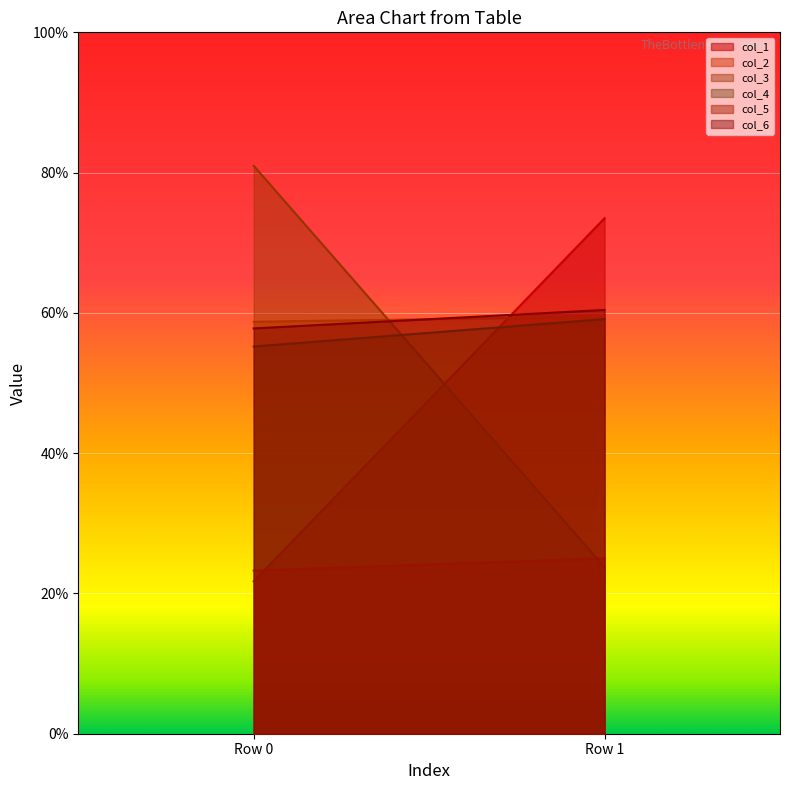

At which category does the chart reach its peak across all series?

Row 0